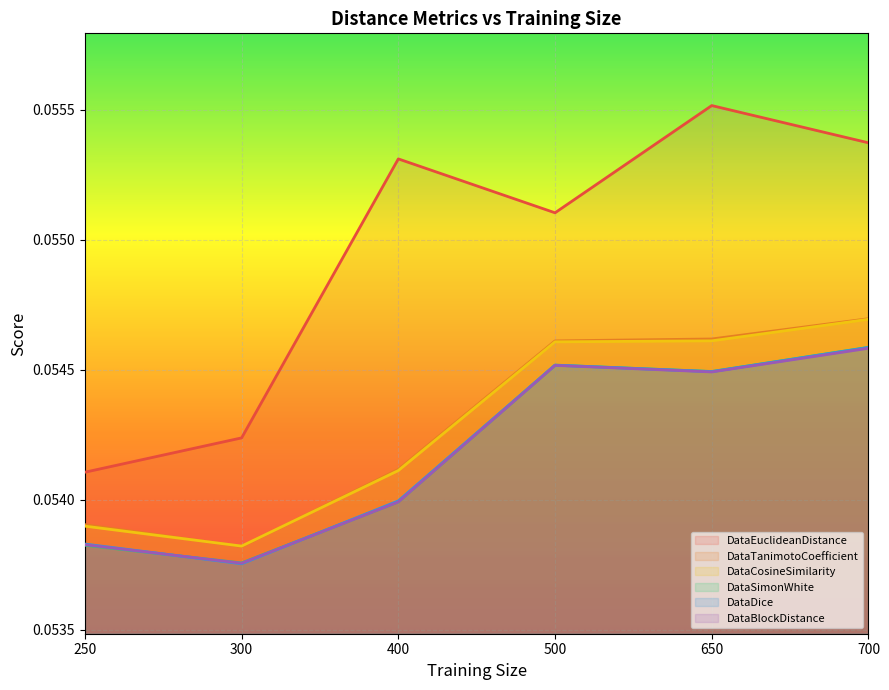

True or false: DataBlockDistance and DataEuclideanDistance intersect in this chart.

False